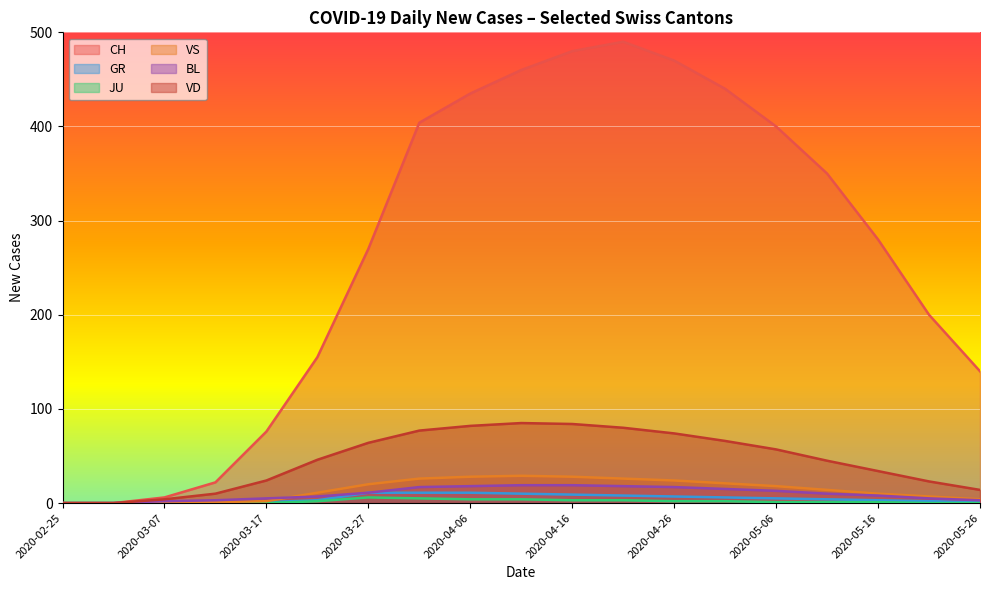

How many positive values does the JU series have?

12